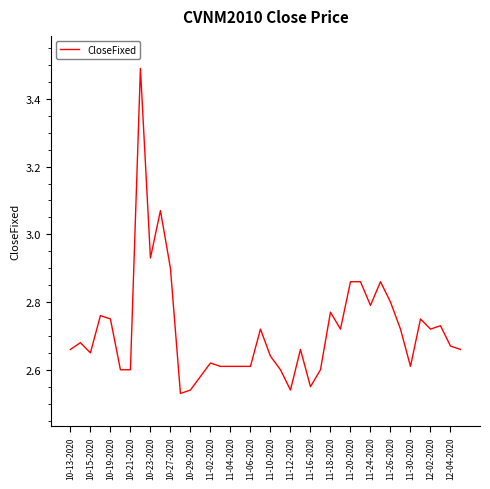

What is the greatest value displayed?

3.5